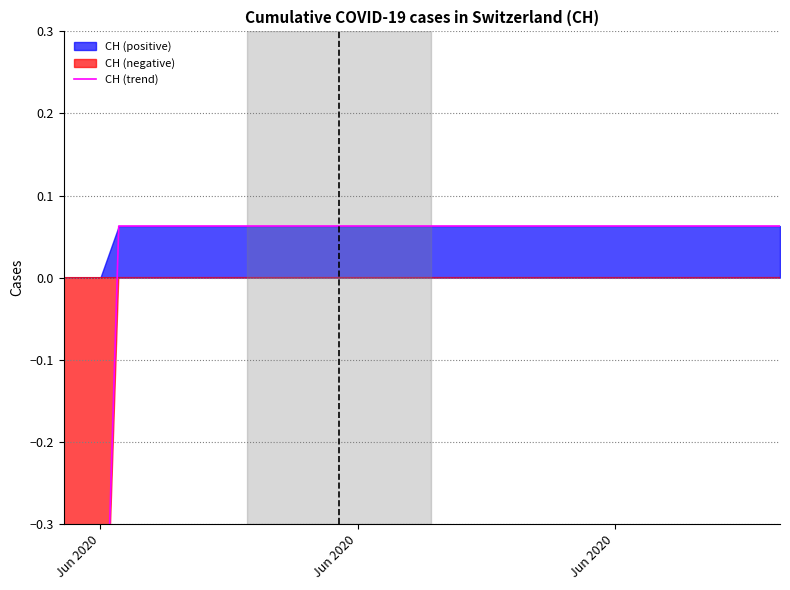

True or false: the data shows 0.1 at 29.

False